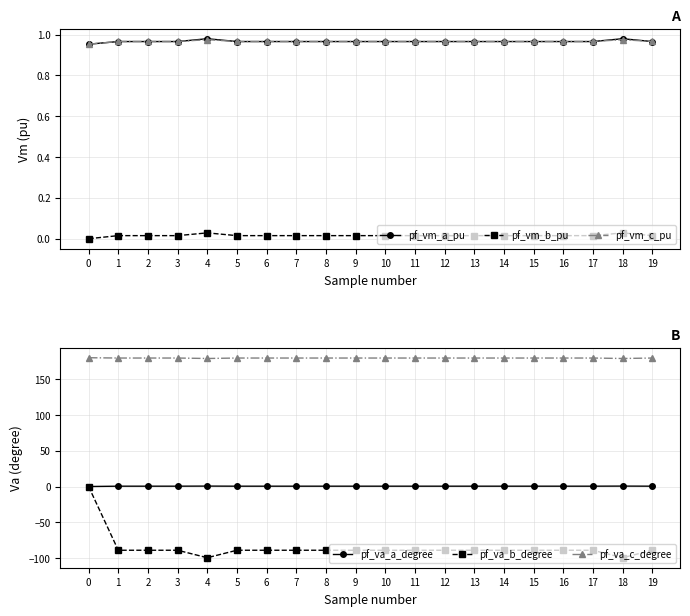

Reading left to right, list all the values displayed in this chart.

pf_vm_a_pu: 1.0	1.0	1.0	1.0	1.0	1.0	1.0	1.0	1.0	1.0	1.0	1.0	1.0	1.0	1.0	1.0	1.0	1.0	1.0	1.0
pf_vm_b_pu: 0.0	0.0	0.0	0.0	0.0	0.0	0.0	0.0	0.0	0.0	0.0	0.0	0.0	0.0	0.0	0.0	0.0	0.0	0.0	0.0
pf_vm_c_pu: 1.0	1.0	1.0	1.0	1.0	1.0	1.0	1.0	1.0	1.0	1.0	1.0	1.0	1.0	1.0	1.0	1.0	1.0	1.0	1.0
pf_va_a_degree: -0.0	0.5	0.5	0.5	0.6	0.5	0.5	0.5	0.5	0.5	0.5	0.5	0.5	0.5	0.5	0.5	0.5	0.5	0.6	0.5
pf_va_b_degree: 0.0	-89.1	-89.1	-89.1	-99.5	-89.1	-89.1	-89.1	-89.1	-89.1	-89.1	-89.1	-89.1	-89.1	-89.1	-89.1	-89.1	-89.1	-99.5	-89.1
pf_va_c_degree: 180.0	179.6	179.6	179.6	178.9	179.6	179.6	179.6	179.6	179.6	179.6	179.6	179.6	179.6	179.6	179.6	179.6	179.6	178.9	179.6